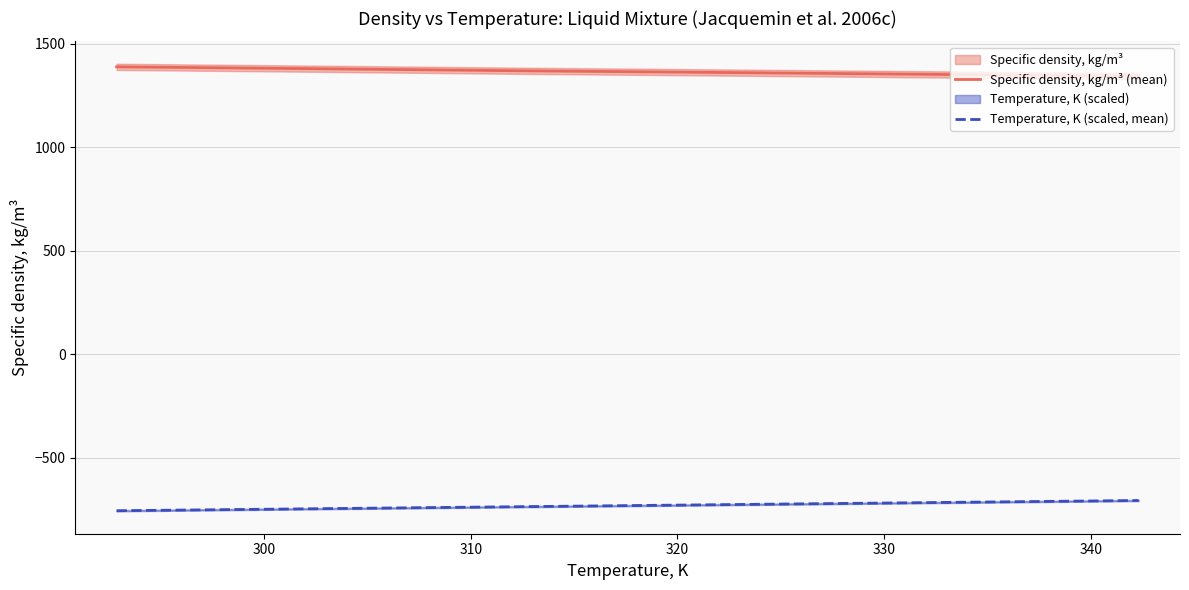

True or false: Specific density, kg/m³ (mean) and Temperature, K (scaled, mean) cross at least once.

False